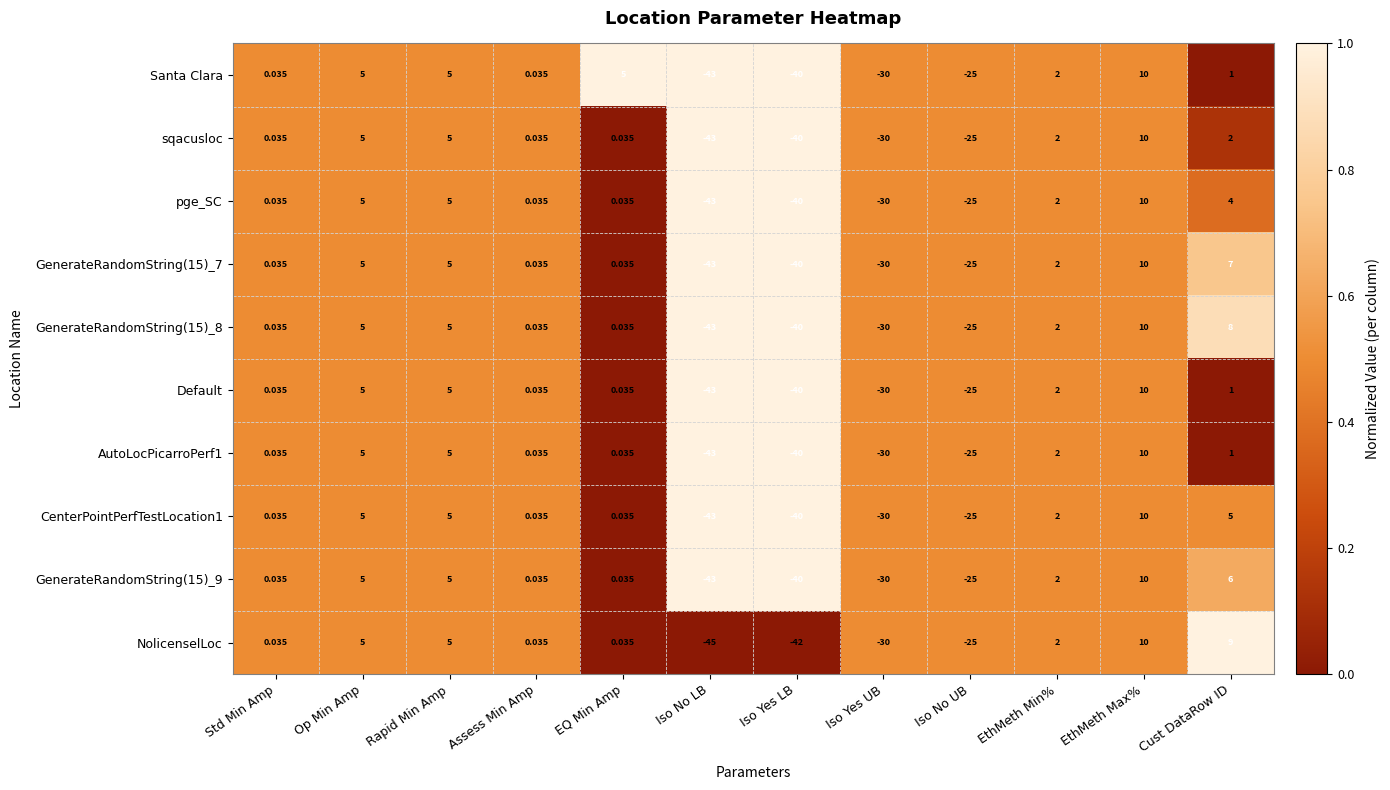

Where is AutoLocPicarroPerf1 nearest to the value -16?

Iso No UB